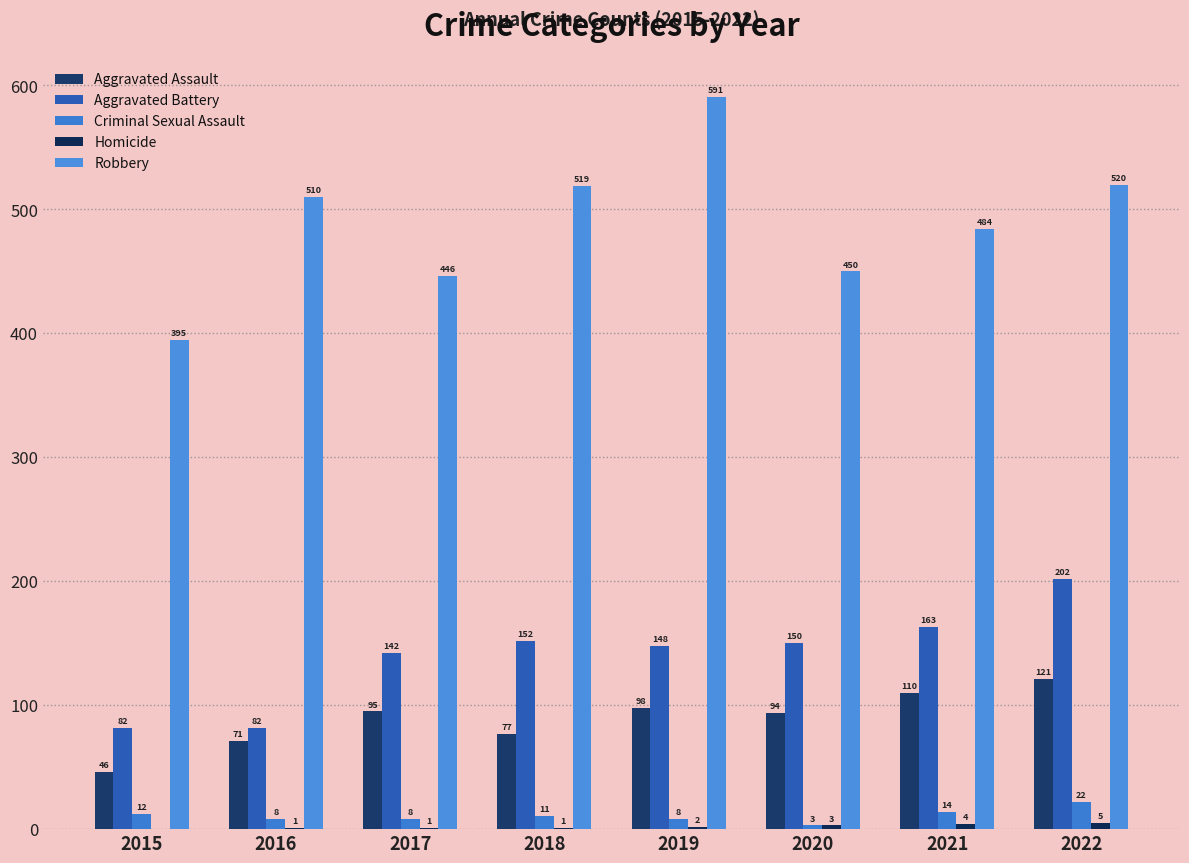

Rank the series by their maximum value, from highest to lowest.

Robbery, Aggravated Battery, Aggravated Assault, Criminal Sexual Assault, Homicide